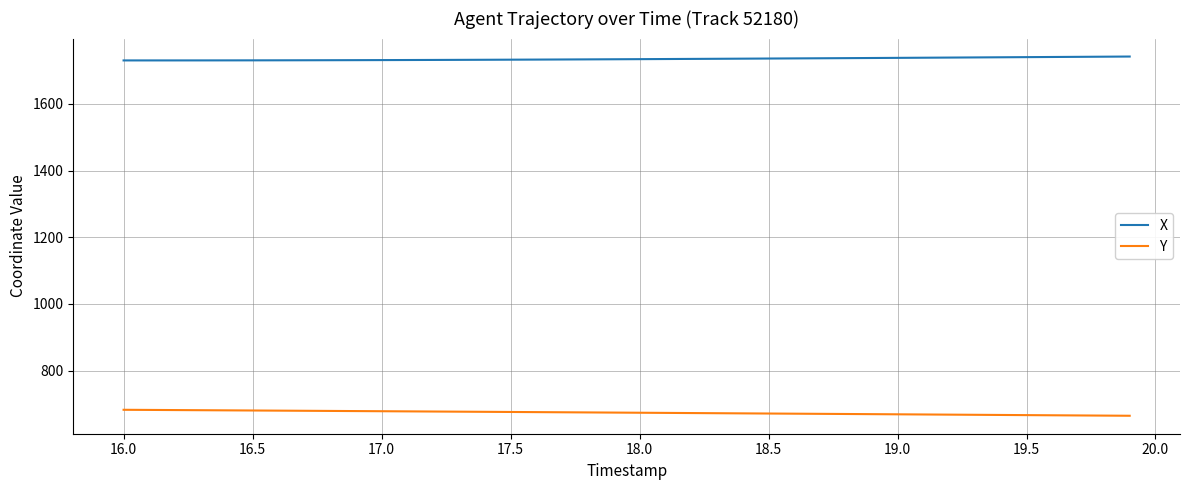

List the series in order of their overall mean, lowest first.

Y, X